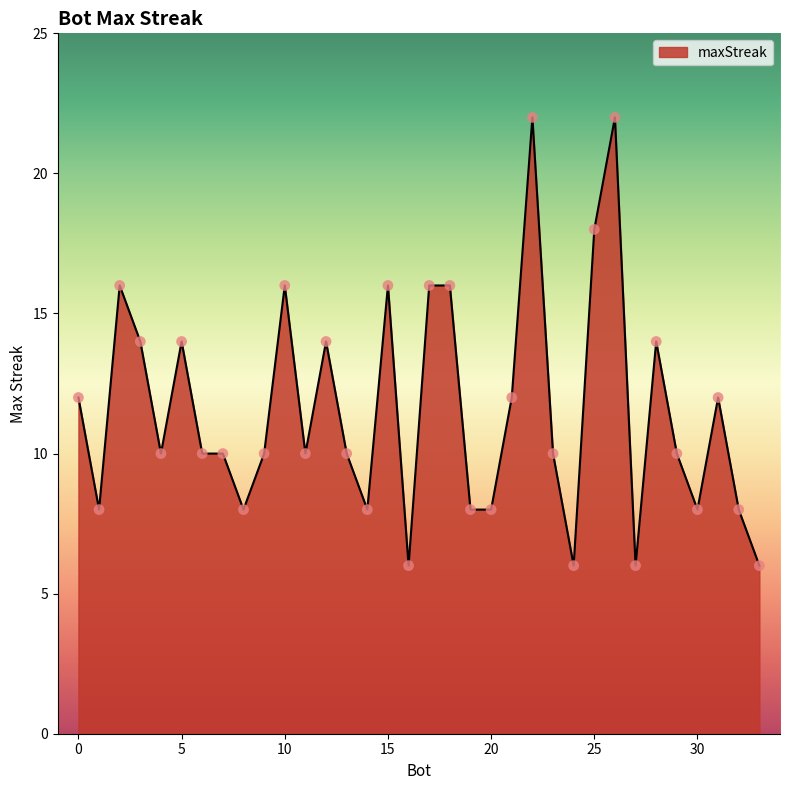

What is the maximum value shown in the chart?

22